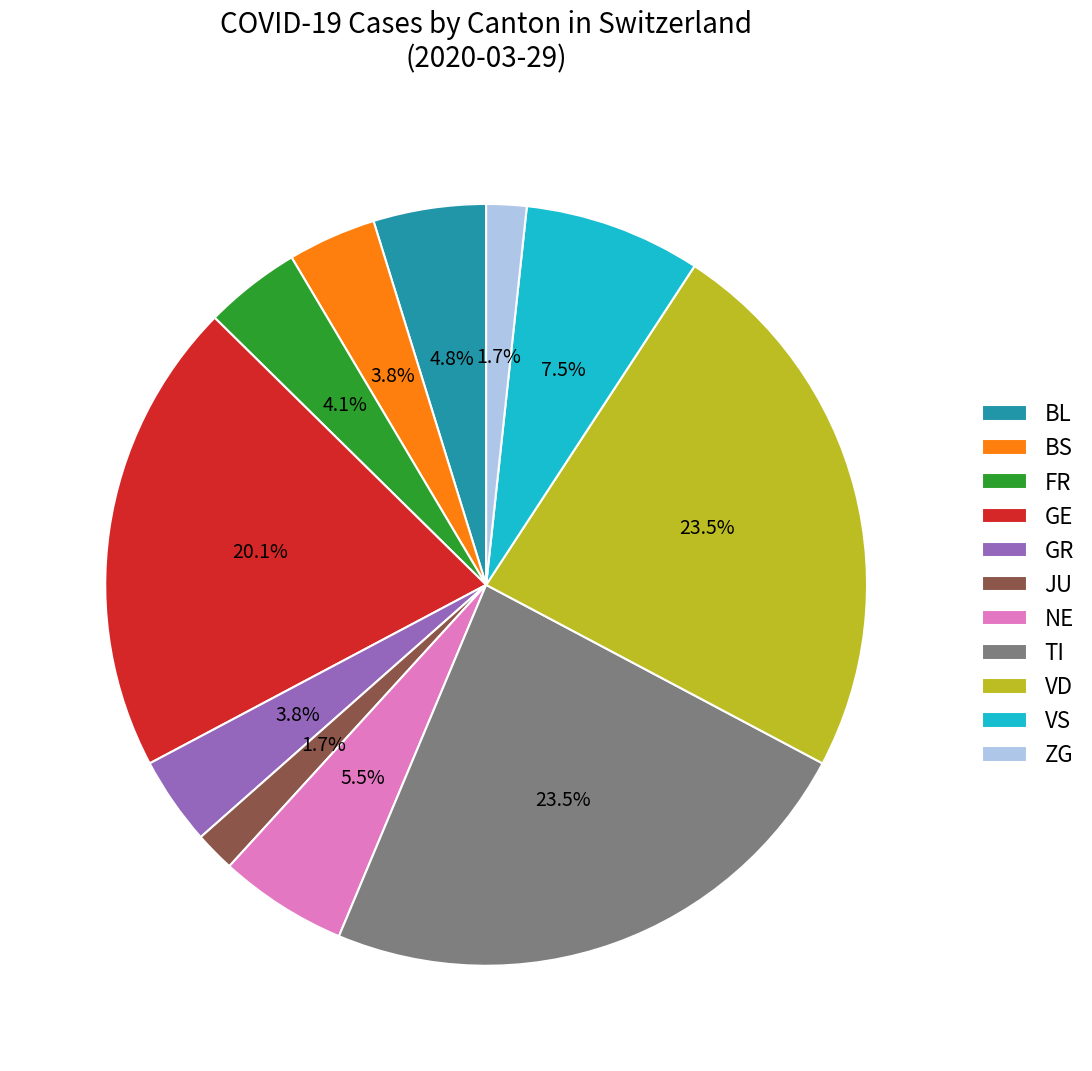

Is NE the majority of the pie?

No